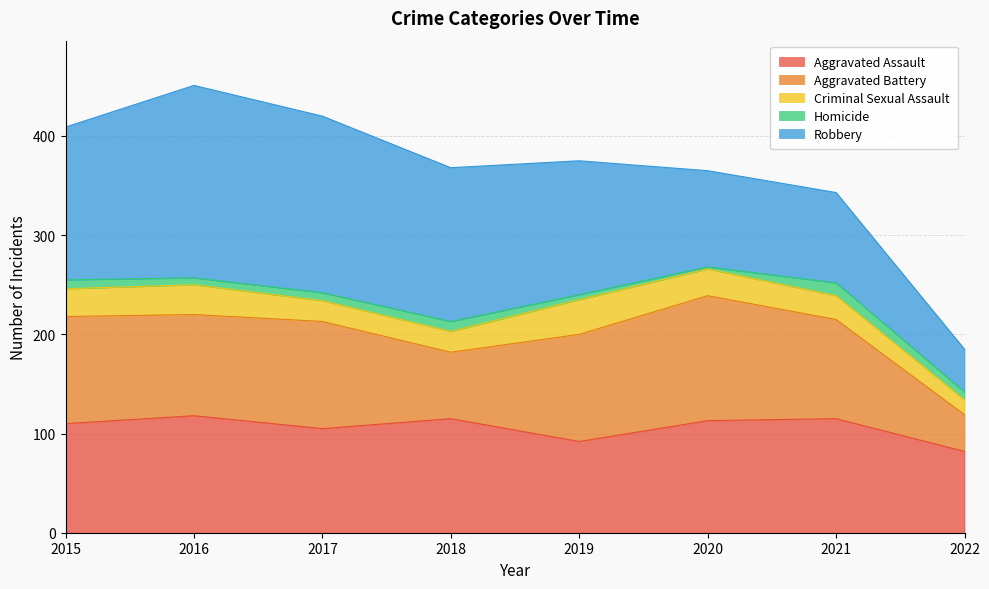

What value does the Aggravated Assault series have at 2017, to the nearest 5?

105